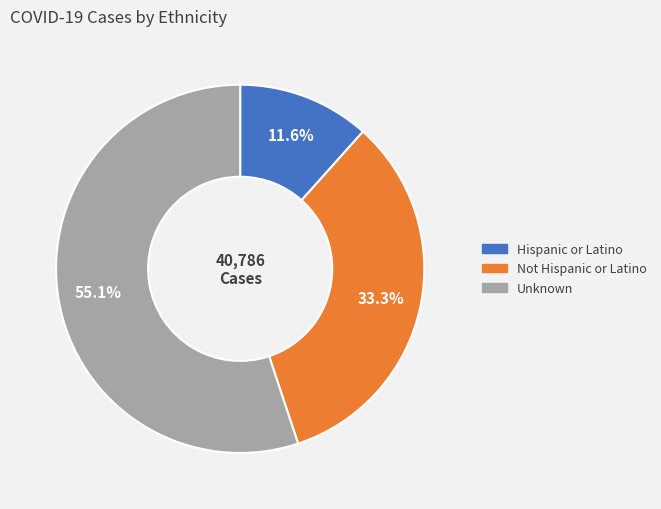

Which slice is the largest?

Unknown